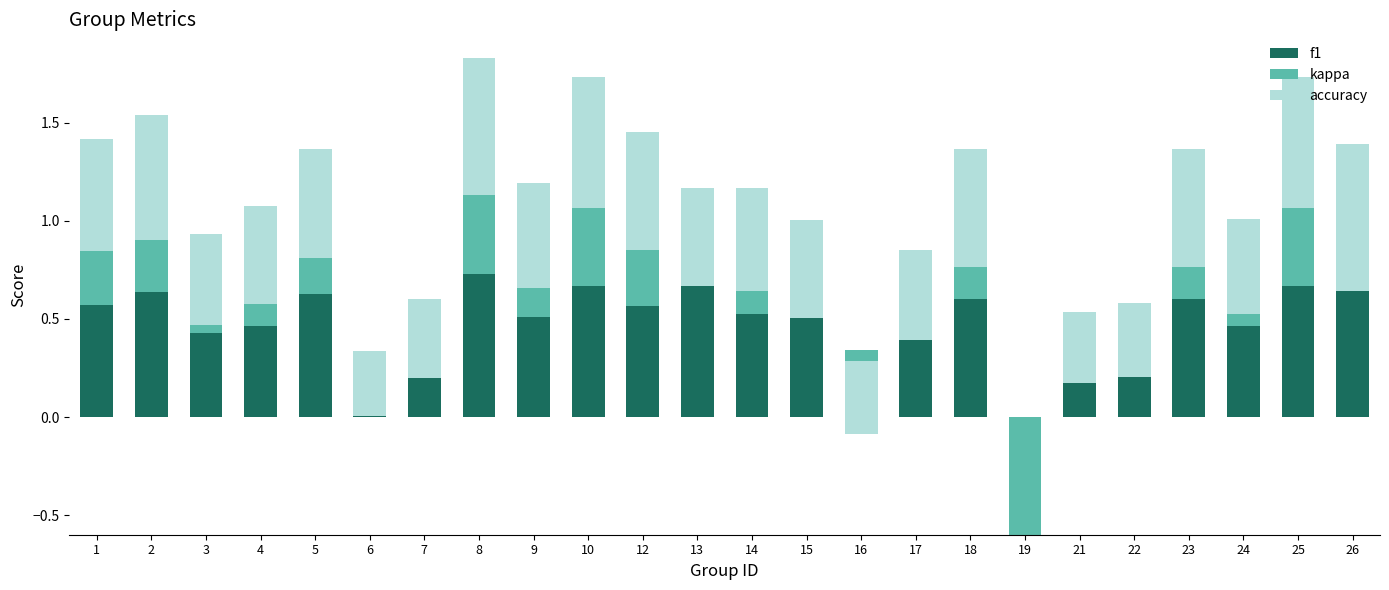

What is the difference between the highest and lowest values at 26?

0.8